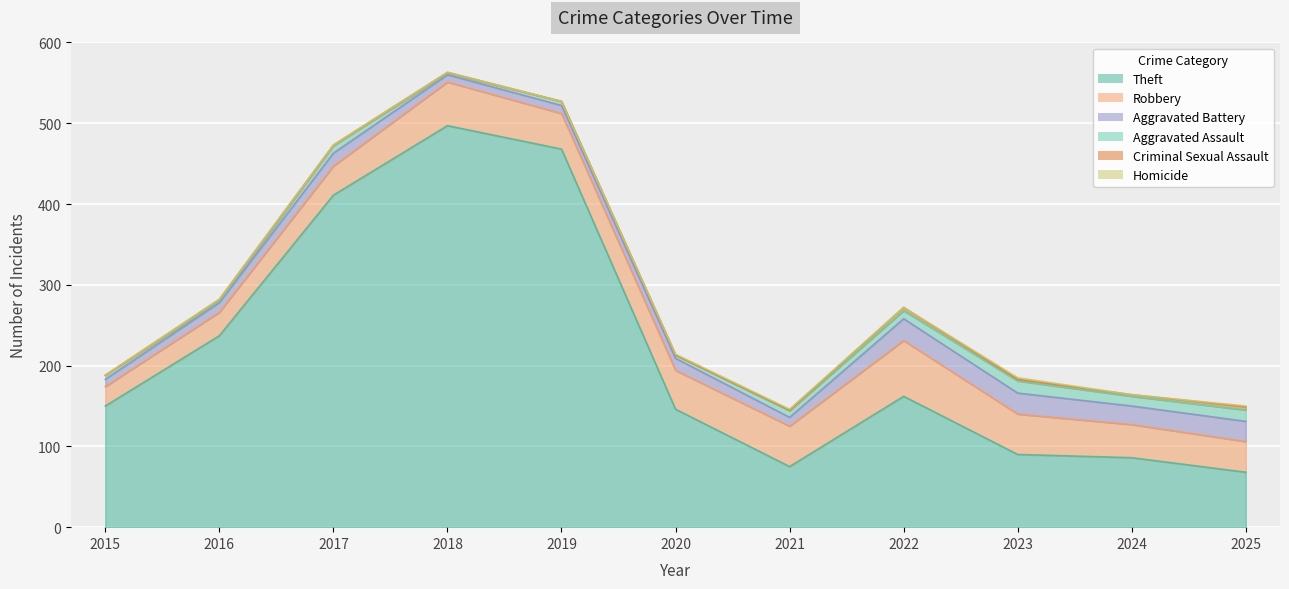

How many data points in Aggravated Battery are less than 15?

5